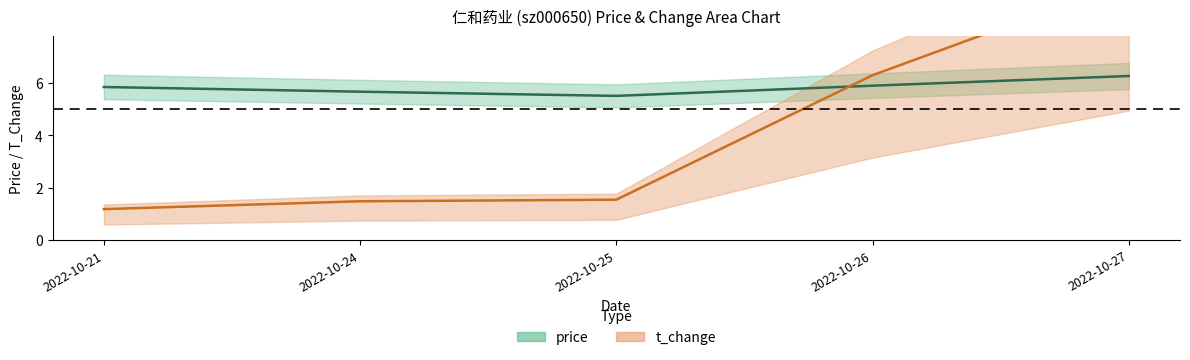

What is the difference between the second highest and minimum values in the price series?

0.4